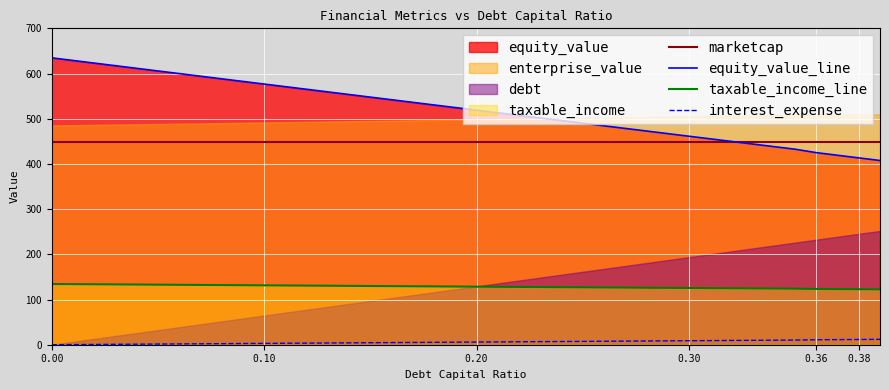

True or false: interest_expense and marketcap cross at least once.

False